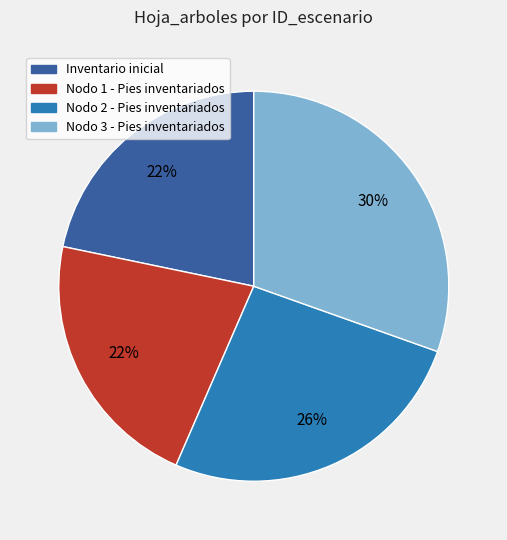

Is the sum of Inventario inicial and Nodo 1 - Pies inventariados greater than half?

No